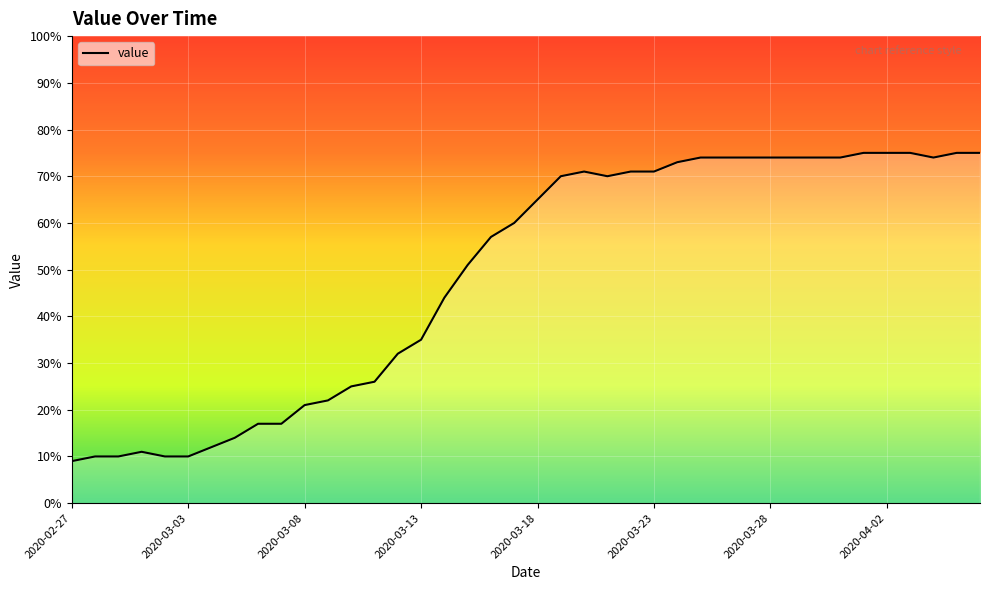

What is the minimum value shown in the chart?

9.0